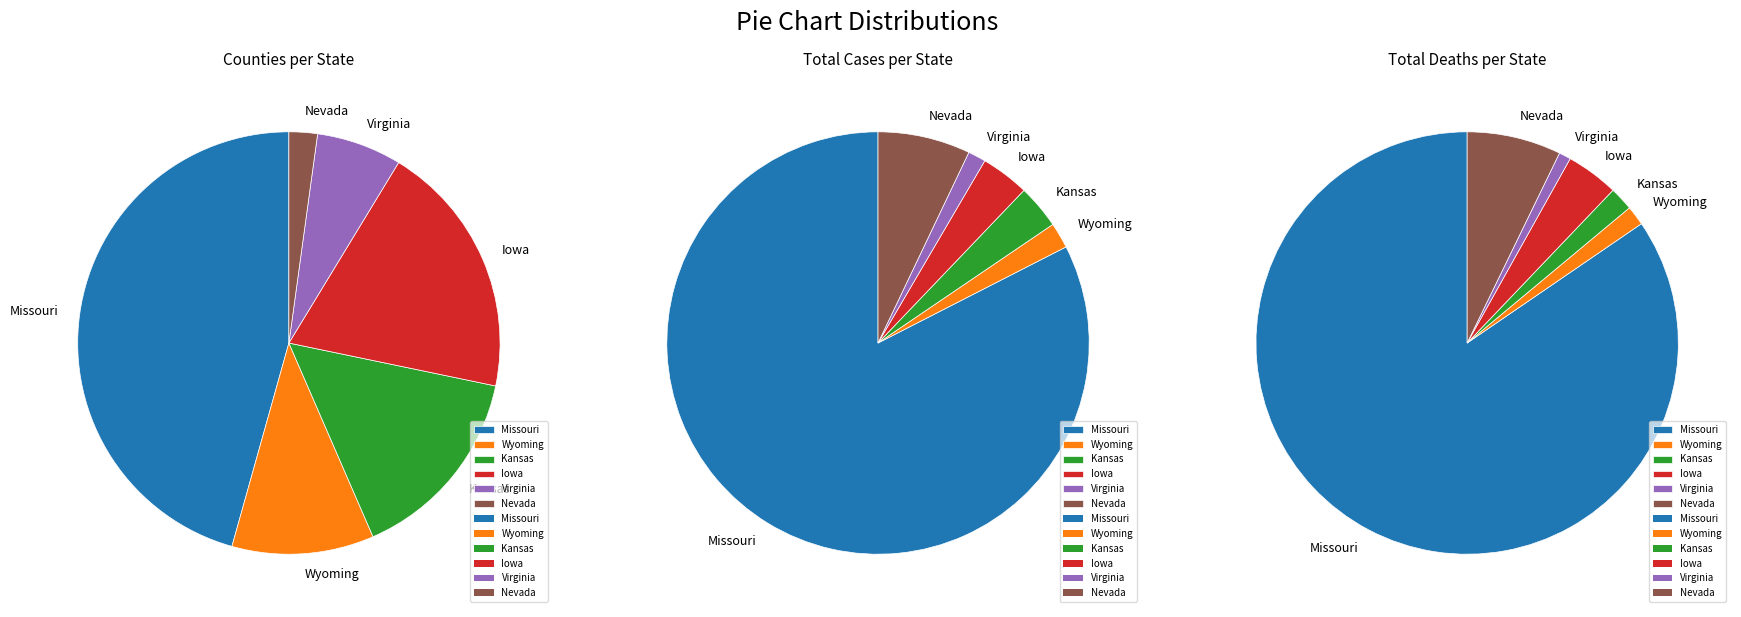

Which category has the biggest portion of the pie?

Missouri